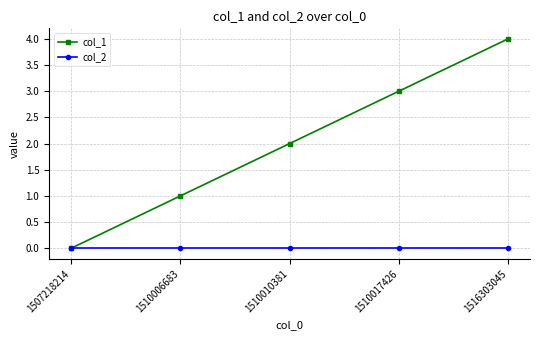

Rank the series by their average value, from lowest to highest.

col_2, col_1